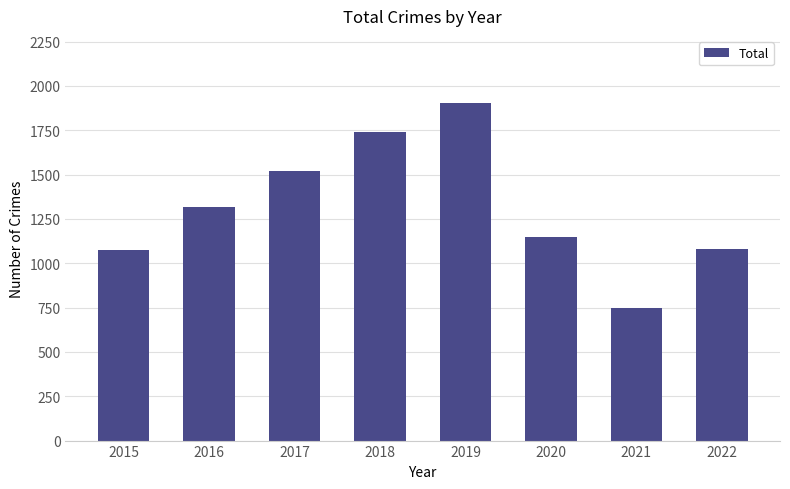

Are the bars grouped side by side (vs. stacked)?

No